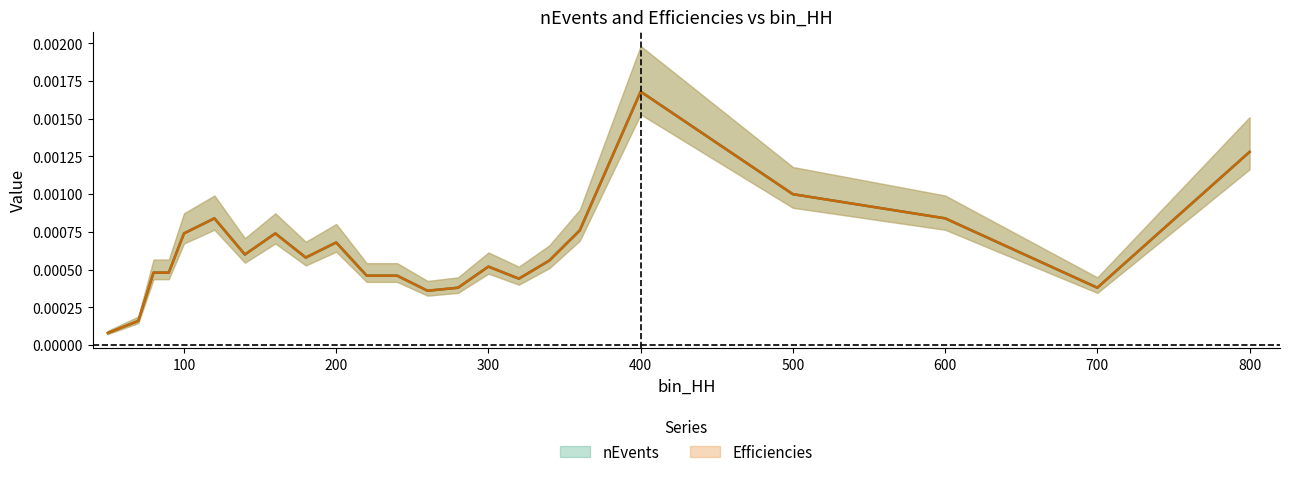

The Efficiencies series shows 0.0 at 260. True or false?

False